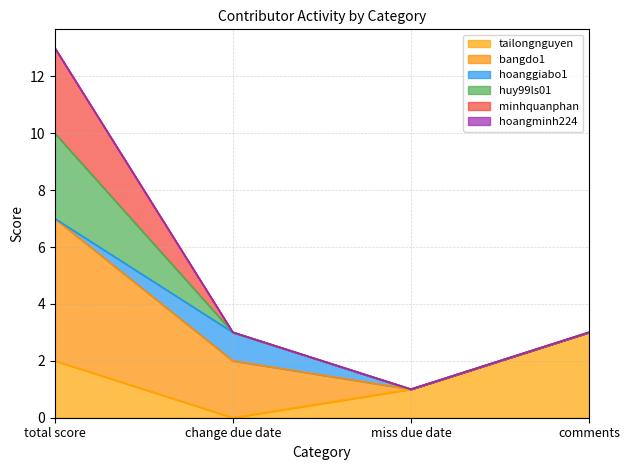

Does the chart have visible grid lines?

Yes